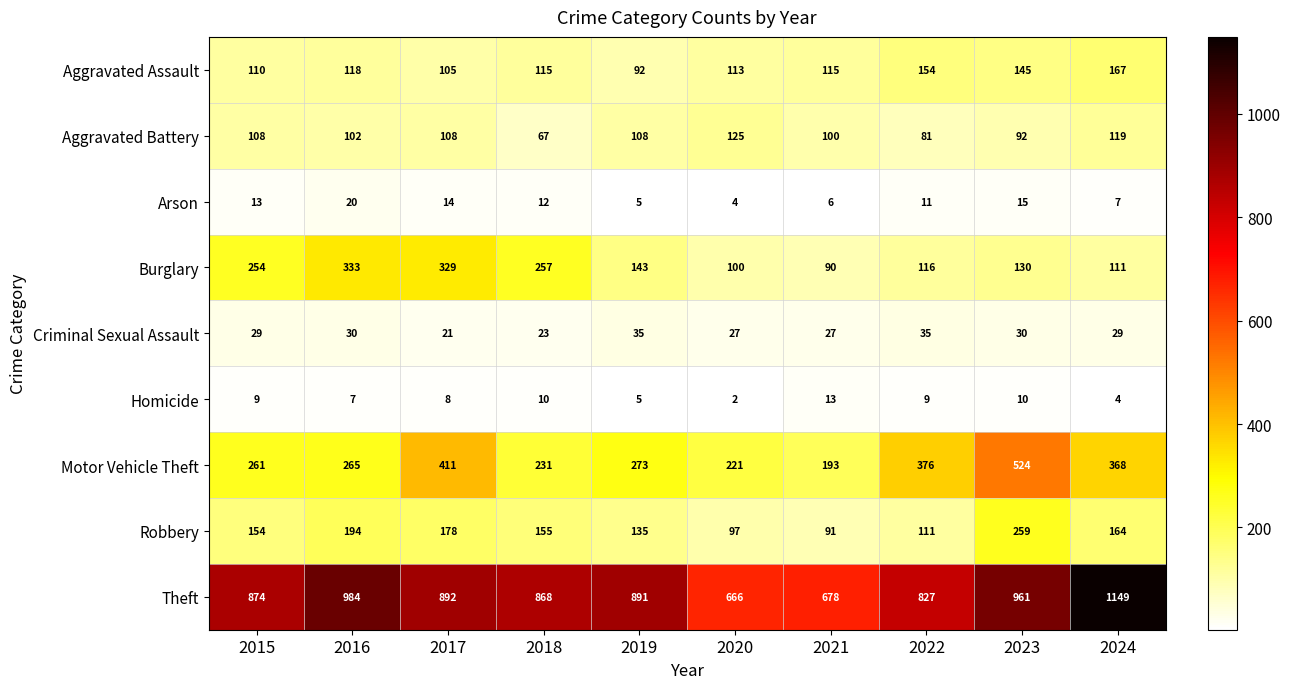

At how many categories does at least one series exceed 1096?

1